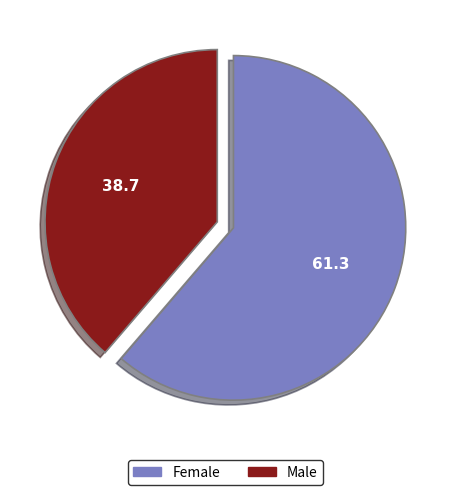

Which category accounts for the majority?

Female